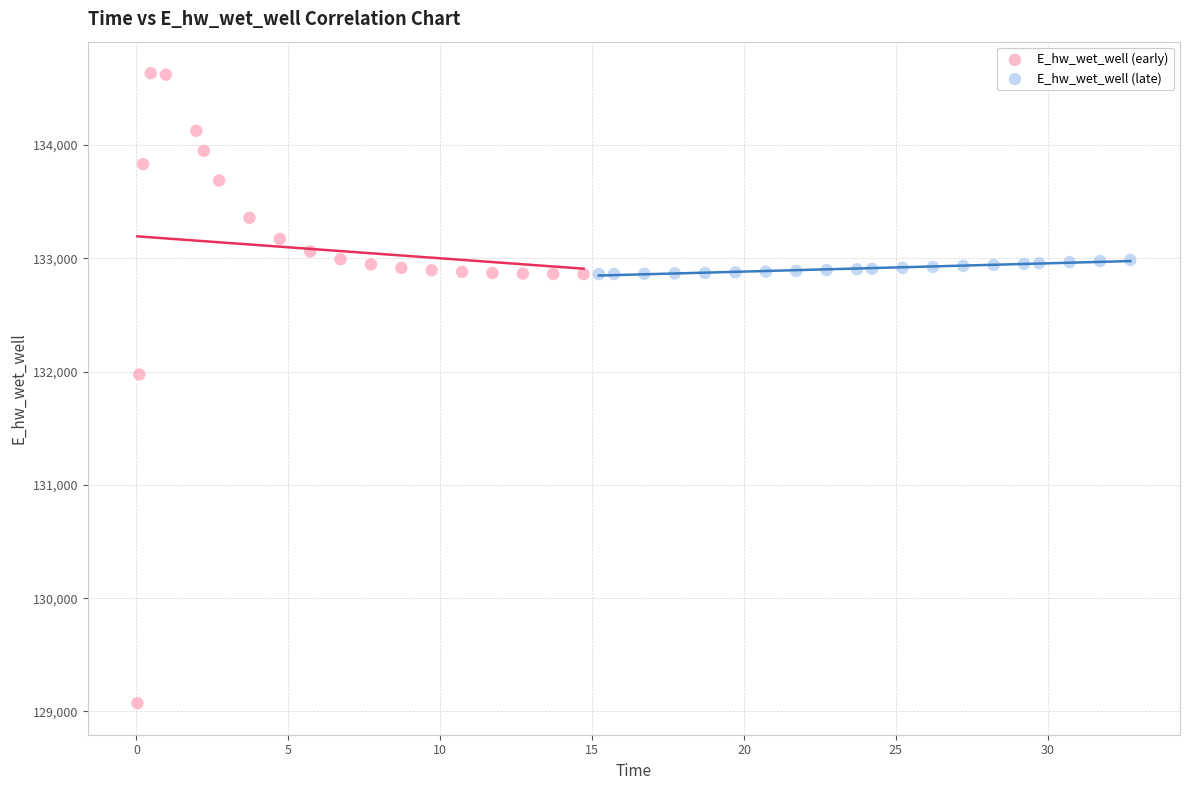

Which series has the widest spread of Y values?

E_hw_wet_well (early)